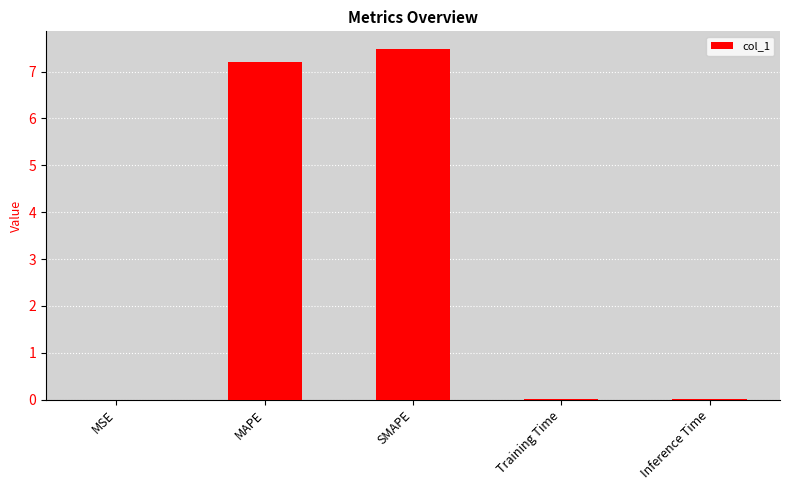

What is the approximate value at MAPE?

7.2